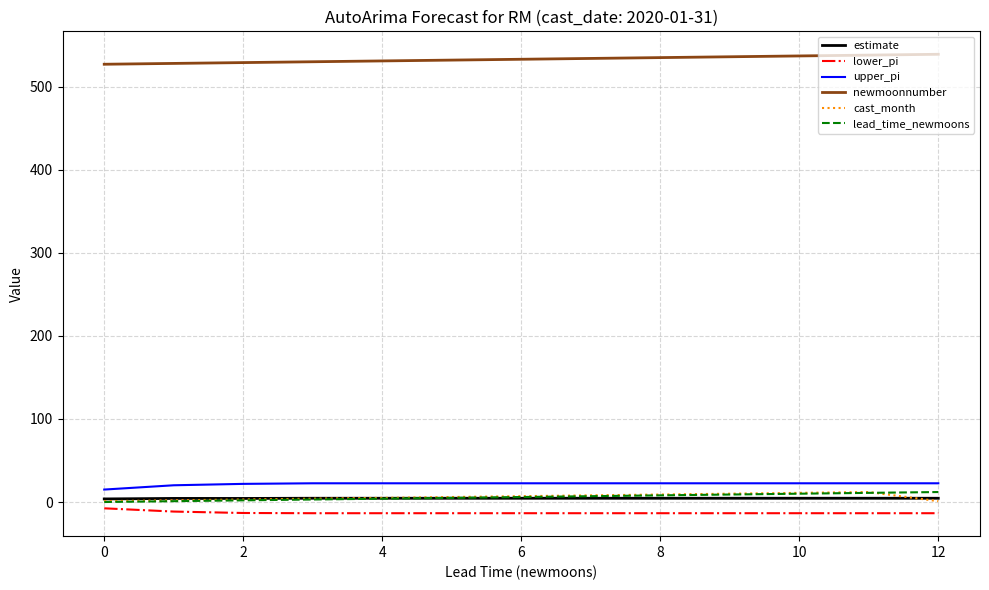

Which series has the largest total across all categories?

newmoonnumber